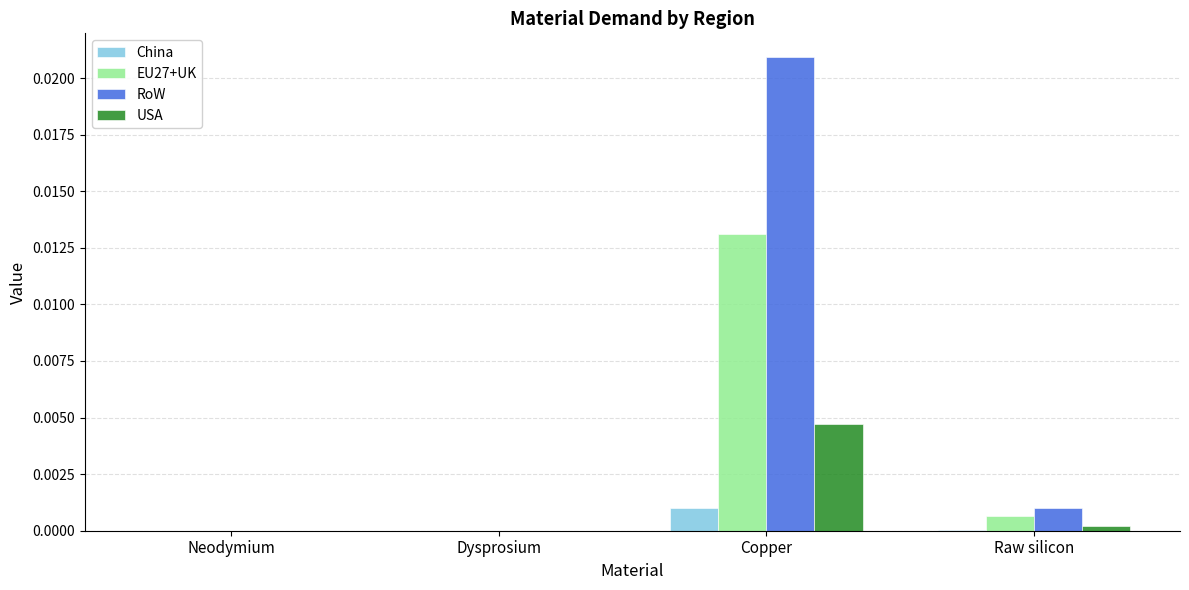

Between Dysprosium and Copper, which series saw the biggest shift?

RoW